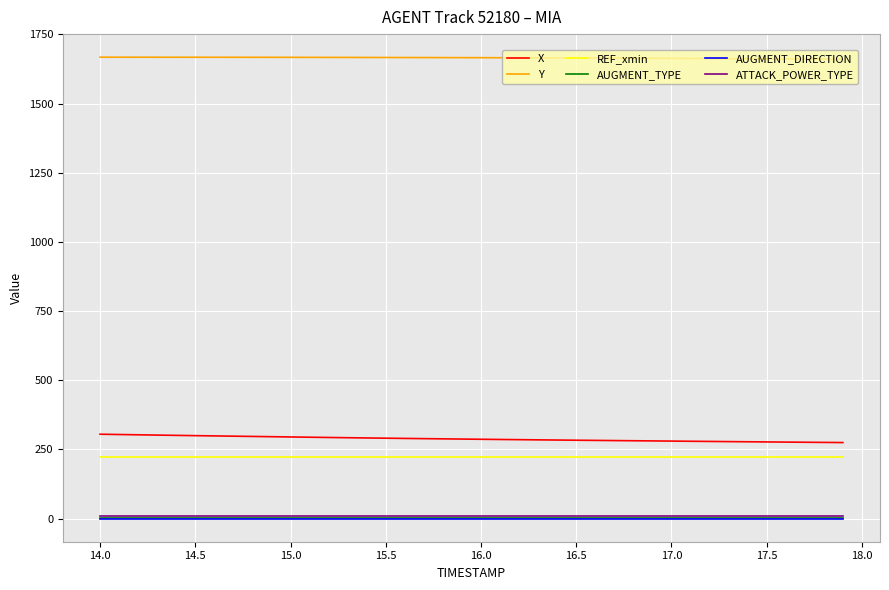

Which series has the largest total across all categories?

Y